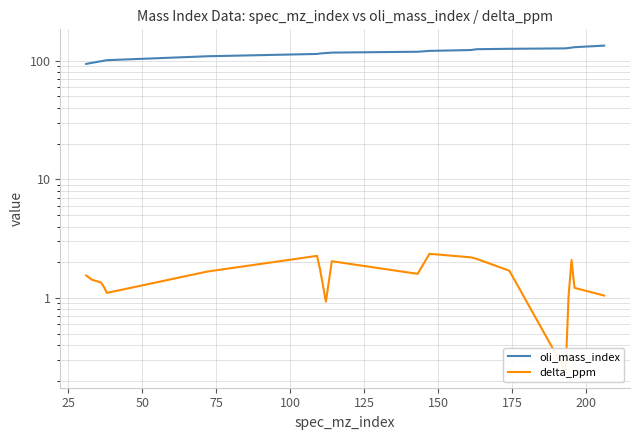

How many distinct data groups are displayed?

2